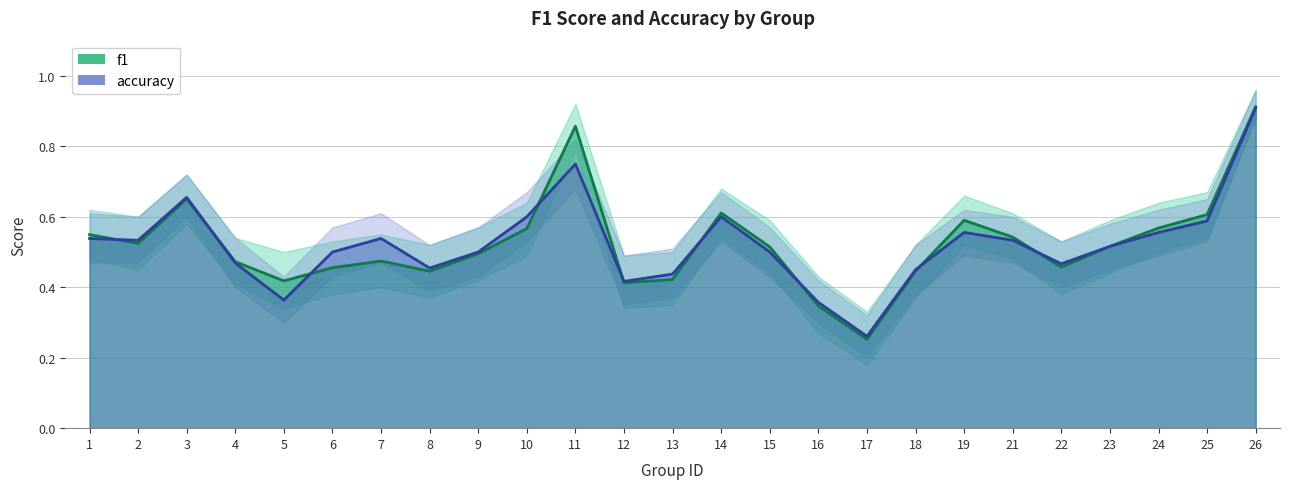

How many lines are shown in the chart?

2